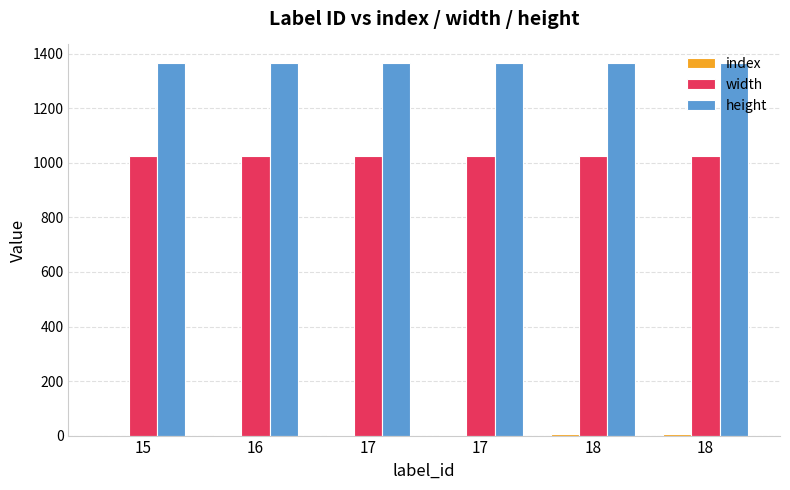

How many series are shown in this chart?

3